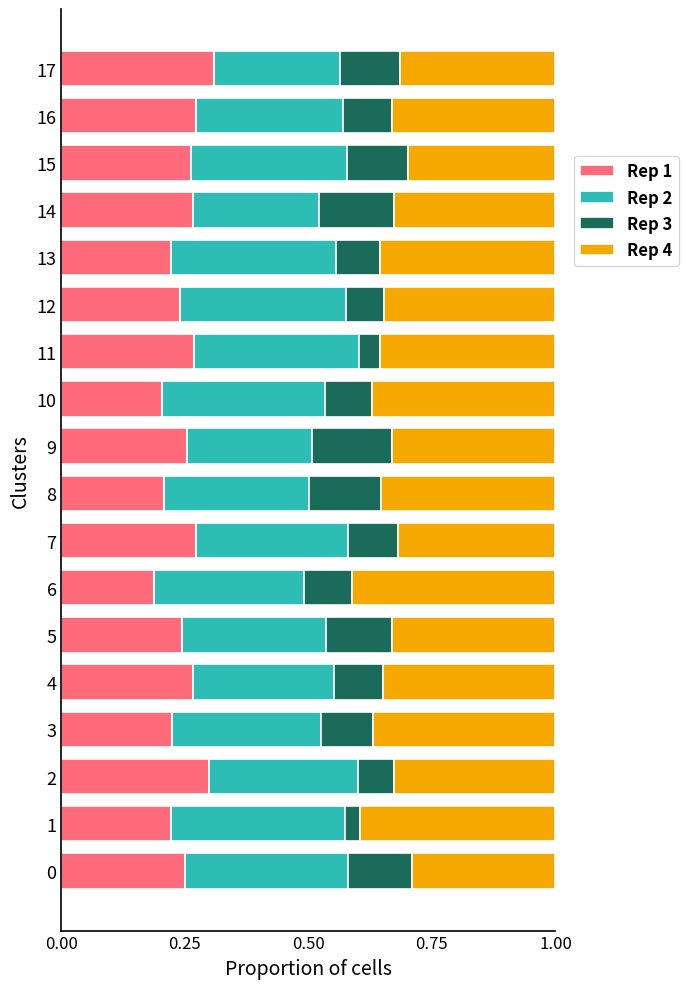

What is the total value across all series at 10?

1.0